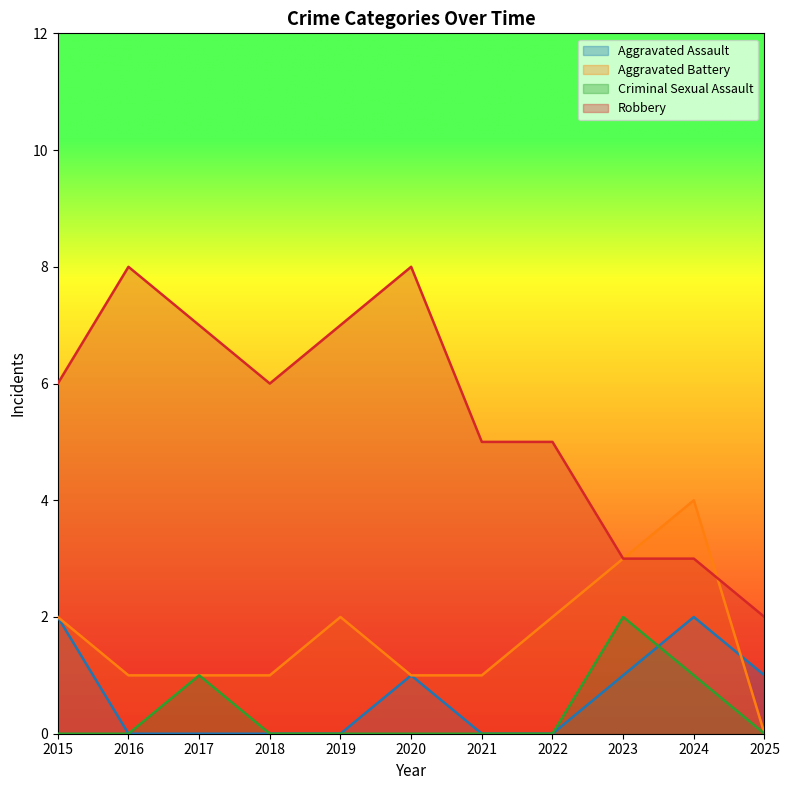

At which label does Robbery reach its peak?

2016